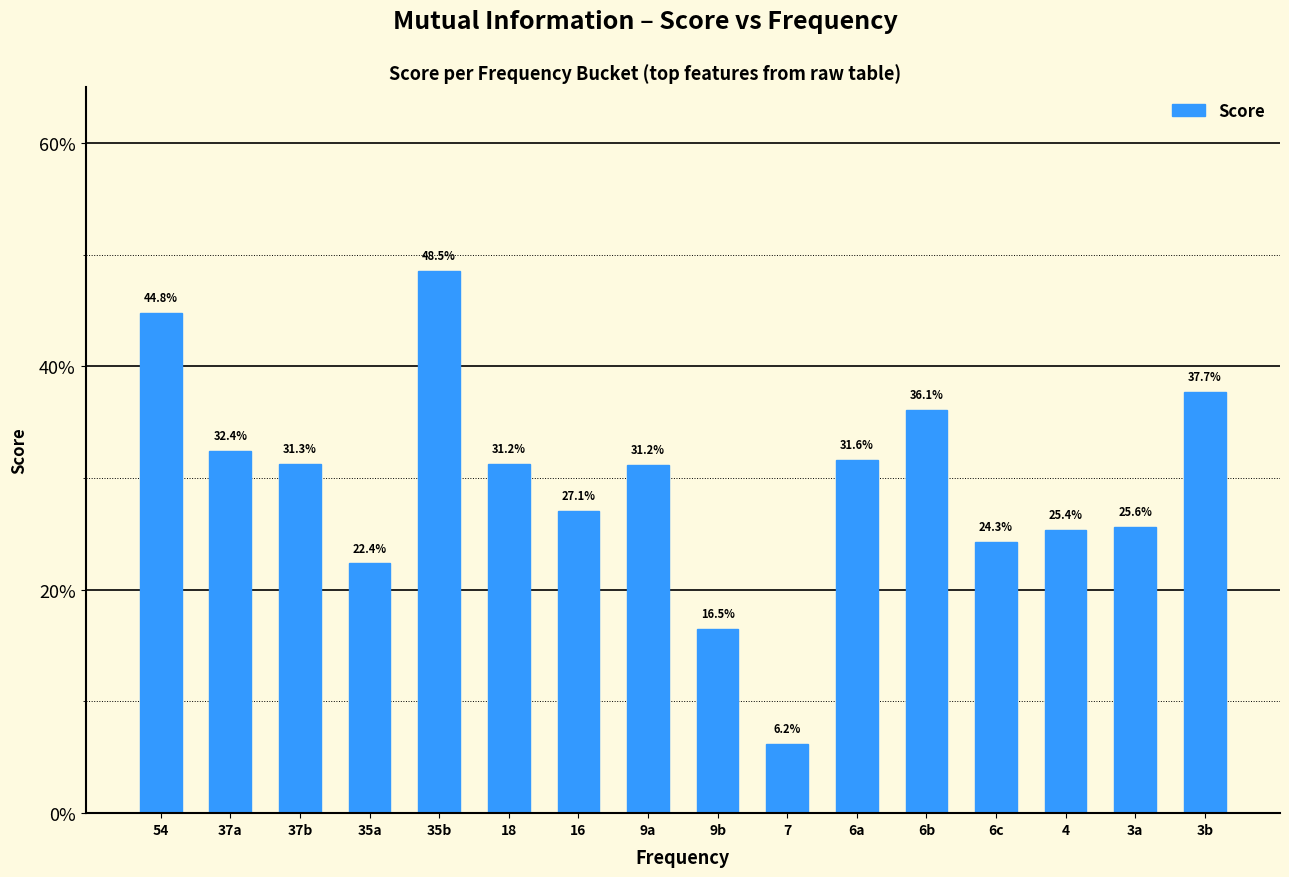

Which has a higher value, 37b or 9b?

37b